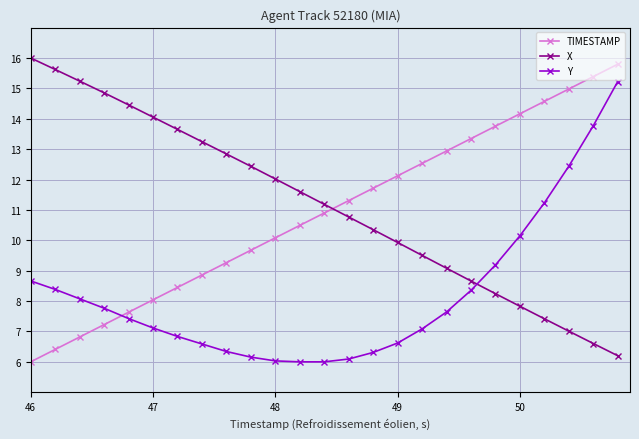

What is the average value of the Y series?

8.2